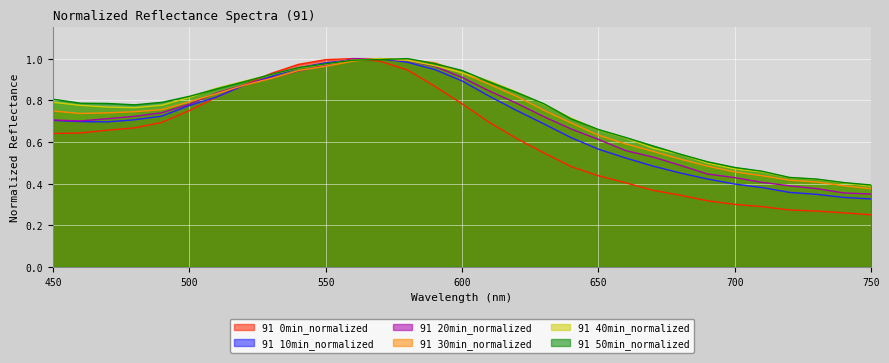

How many intersections are there between 91 50min_normalized and 91 0min_normalized?

2